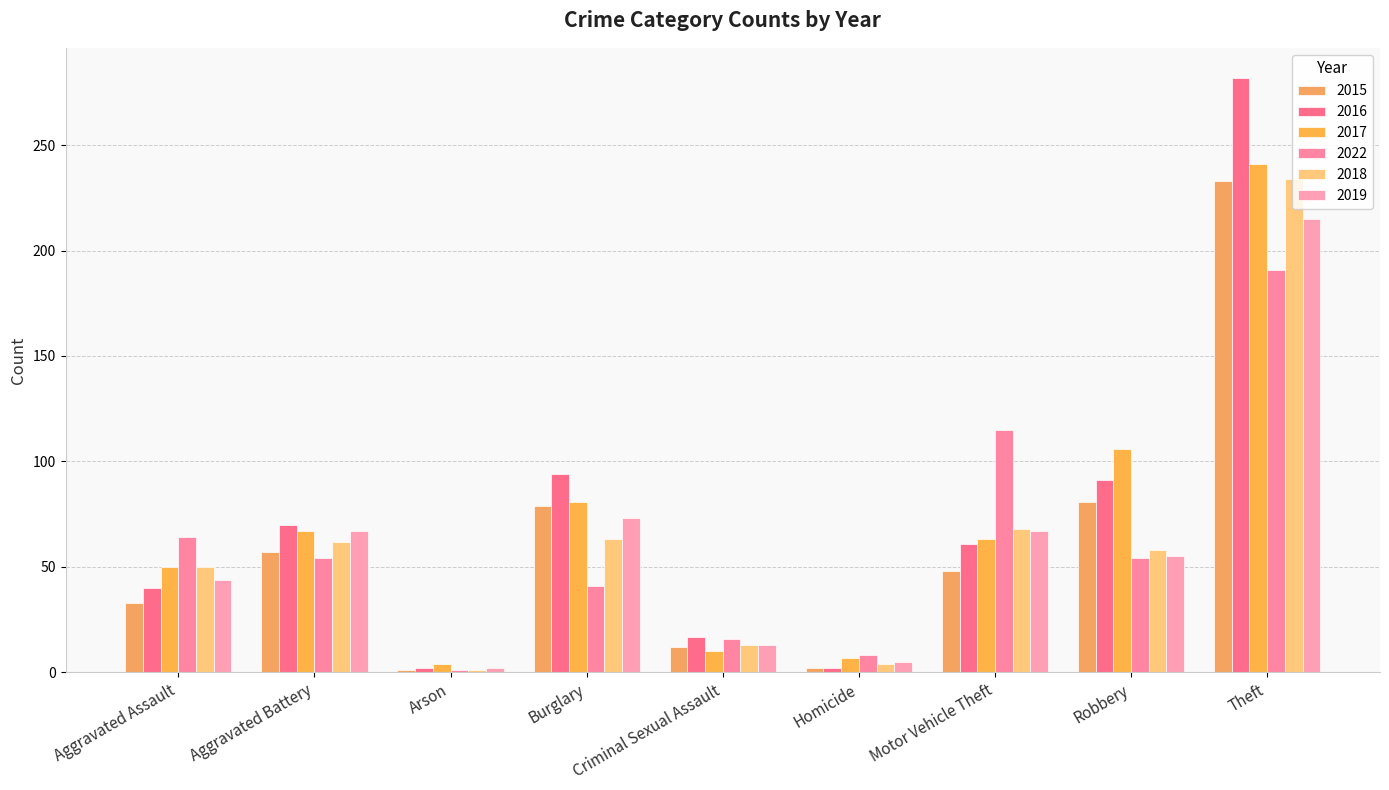

How many bars are there in each group?

6